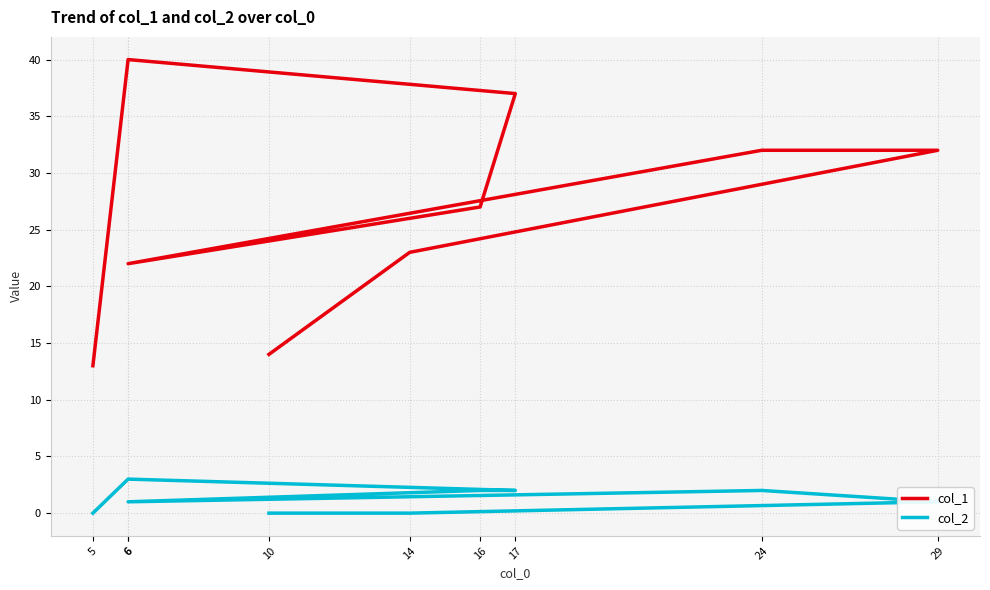

Does the chart display data point markers on the line(s)?

No